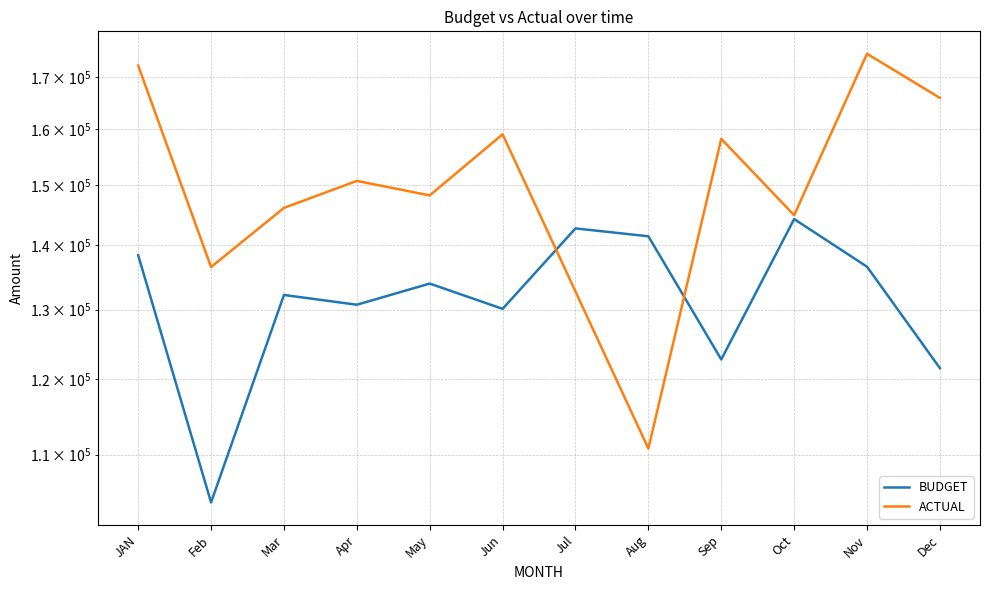

In BUDGET, how many points are lower than both neighbors (excluding endpoints)?

4